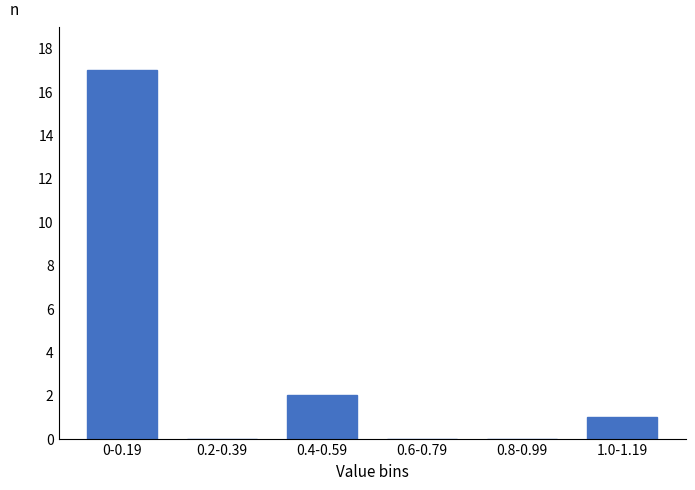

Reading right to left, what are all the values shown in this chart?

1.0-1.19=1	0.8-0.99=0	0.6-0.79=0	0.4-0.59=2	0.2-0.39=0	0-0.19=17